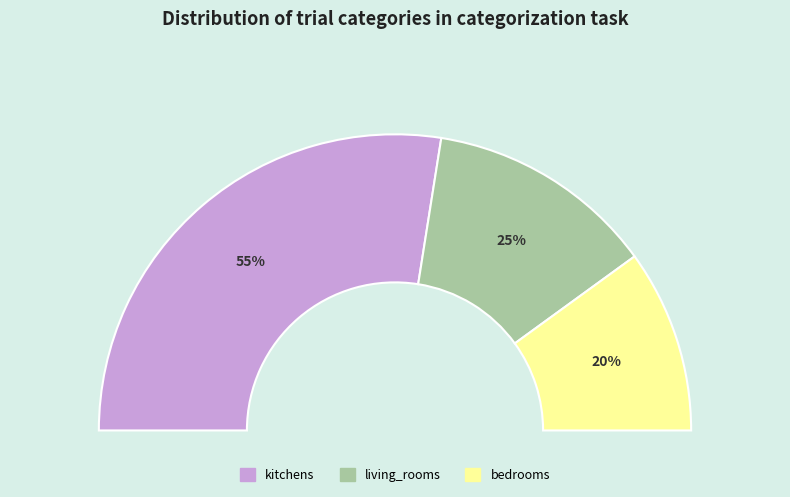

Rank the categories by value from highest to lowest.

kitchens, living_rooms, bedrooms